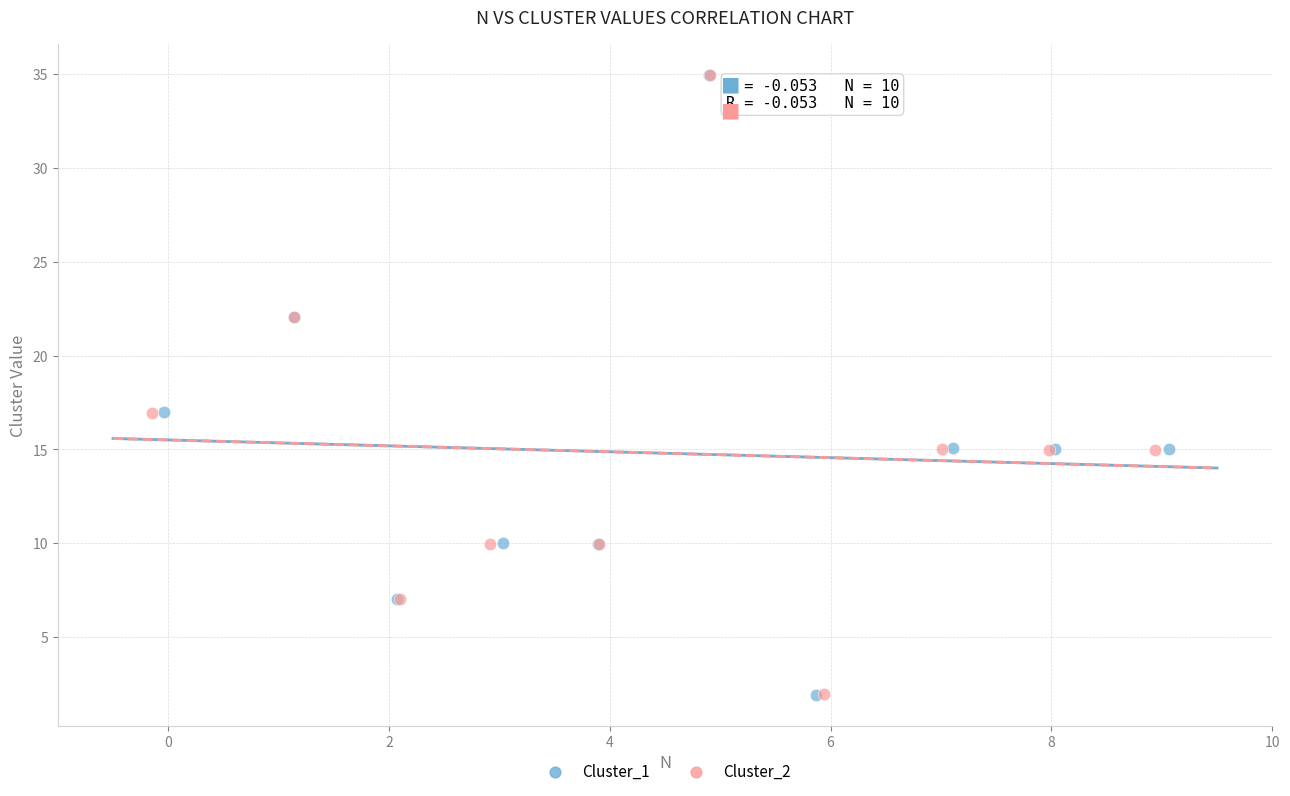

What are all the series names shown in the legend?

Cluster_1, Cluster_2